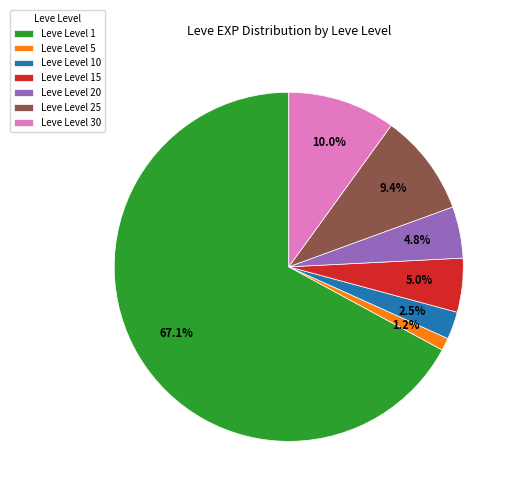

Is there any slice that represents more than half of the pie?

Yes